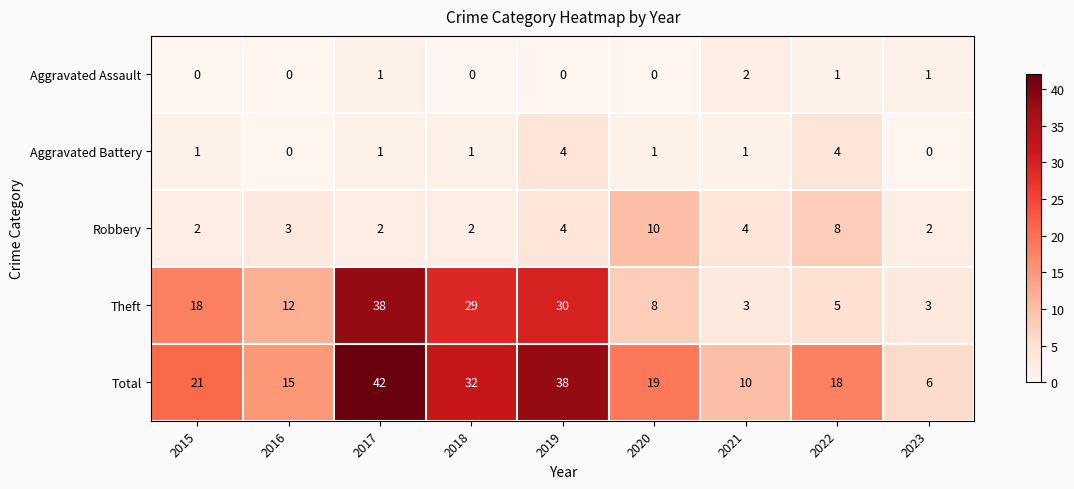

At which label does Total reach its minimum?

2023